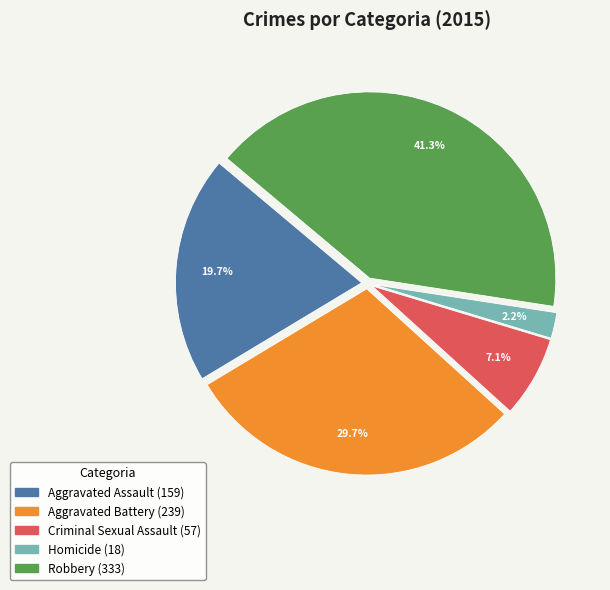

To the nearest percent, what is the combined percentage of Aggravated Assault and Criminal Sexual Assault?

27%